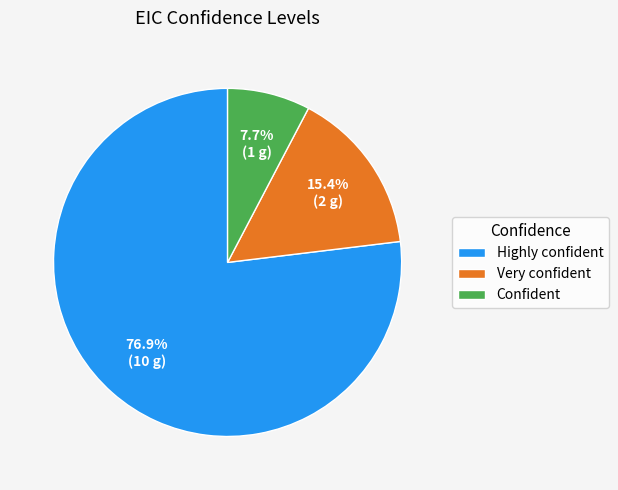

True or false: Confident accounts for 8% of the total.

True